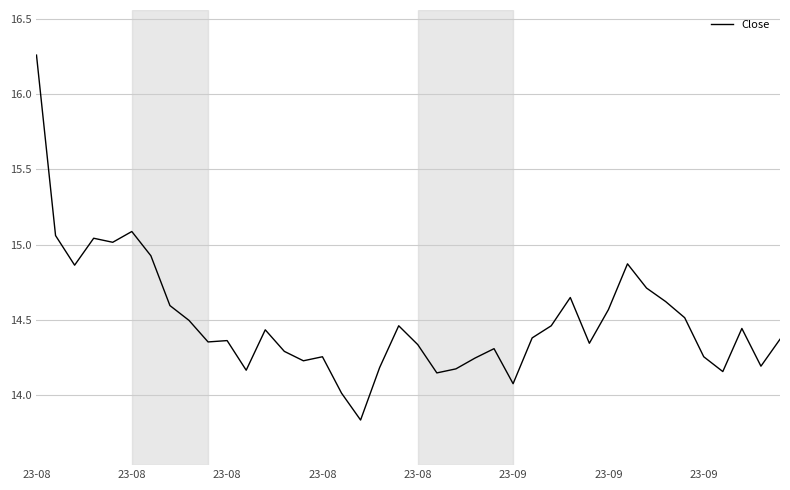

Reading left to right, transcribe all the data shown in this chart.

16.3	15.1	14.9	15.0	15.0	15.1	14.9	14.6	14.5	14.4	14.4	14.2	14.4	14.3	14.2	14.3	14.0	13.8	14.2	14.5	14.3	14.1	14.2	14.2	14.3	14.1	14.4	14.5	14.6	14.3	14.6	14.9	14.7	14.6	14.5	14.3	14.2	14.4	14.2	14.4